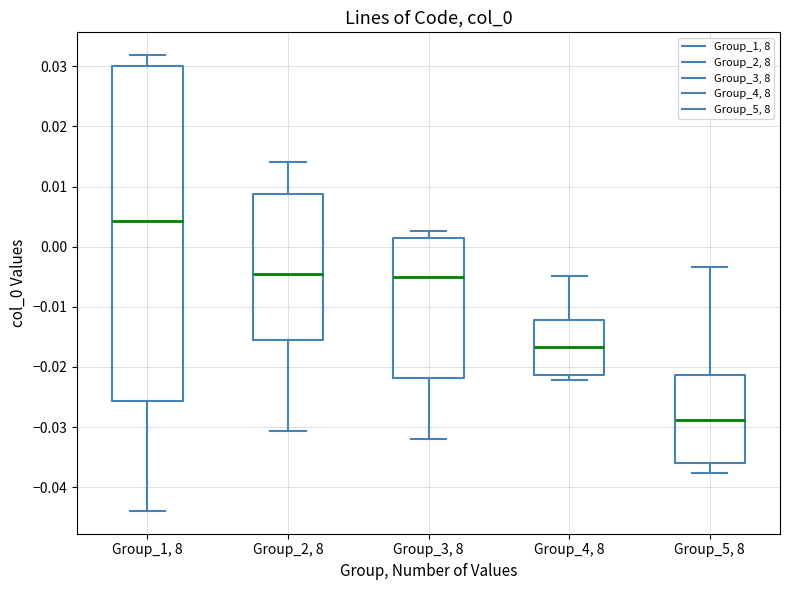

Which box is the tallest, from its lower edge to its upper edge?

Group_1, 8